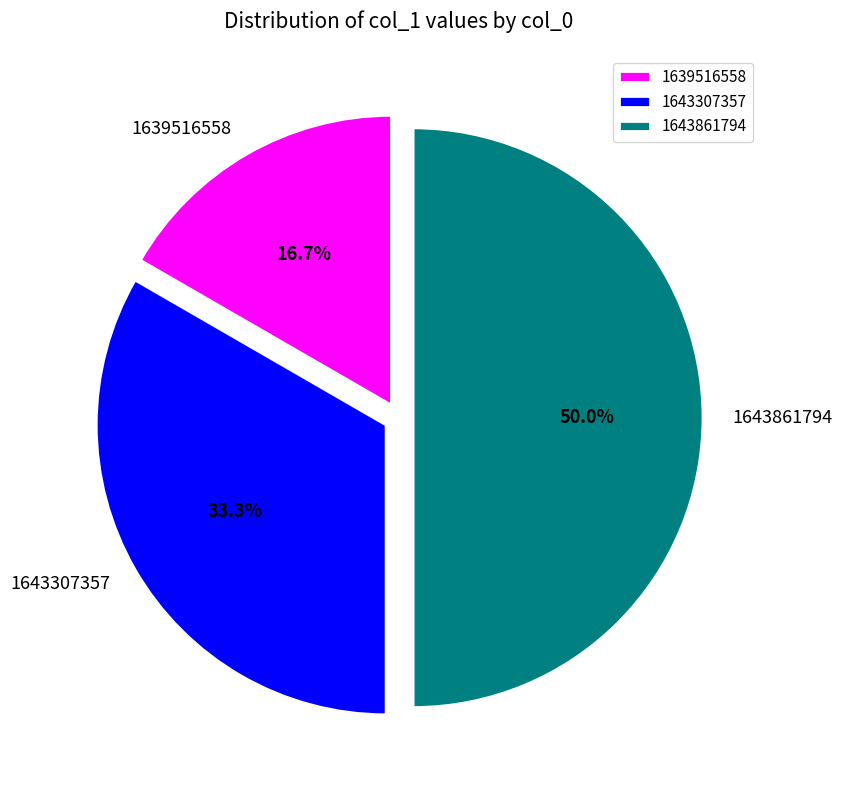

To the nearest percent, what is the combined percentage of 1643861794 and 1639516558?

67%